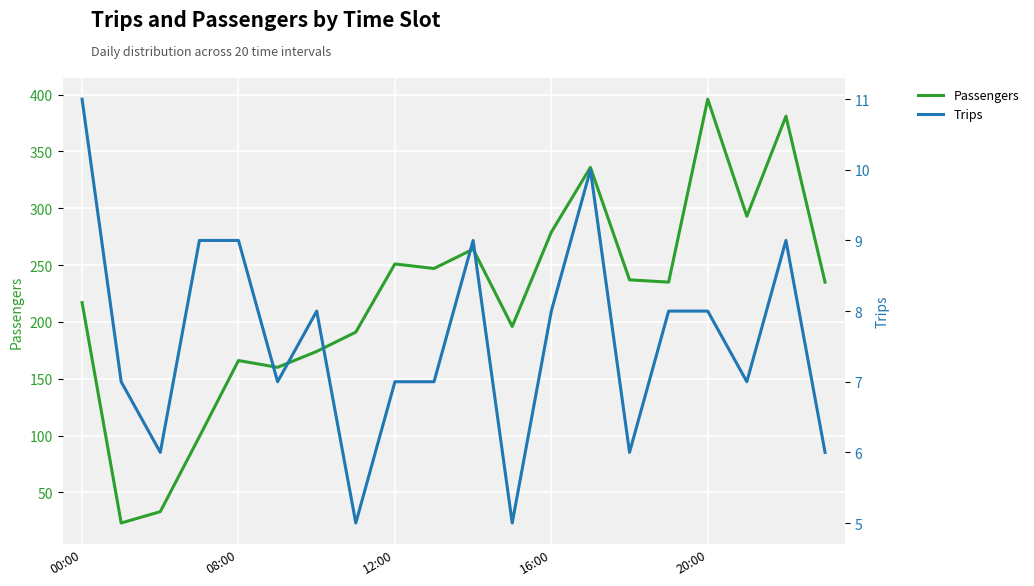

Is it true that Passengers equals 530 at 20:00?

False